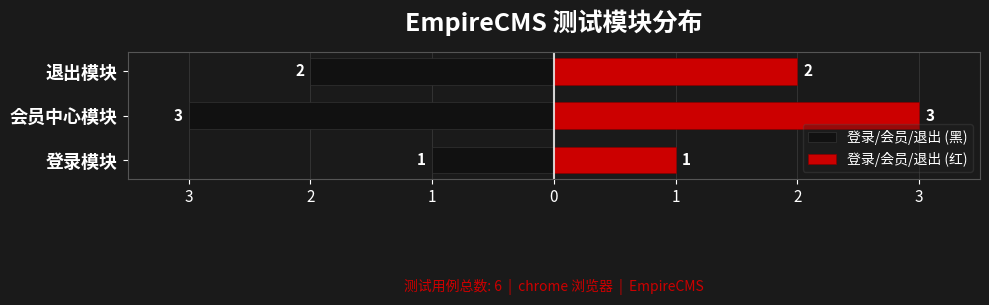

List the series in order of their peak value, lowest first.

登录/会员/退出 (黑), 登录/会员/退出 (红)